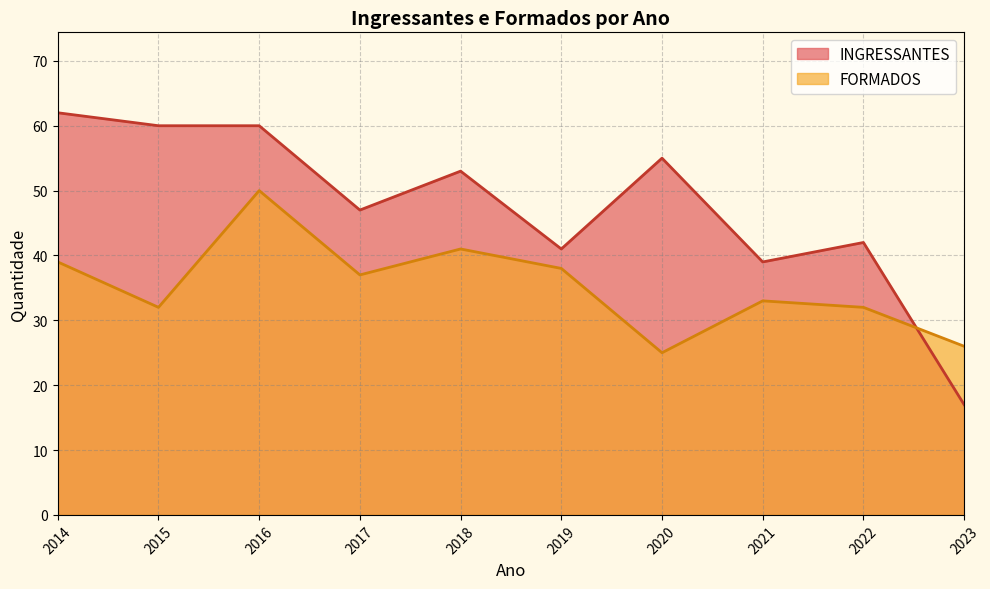

Is it true that FORMADOS equals 34 at 2019?

False